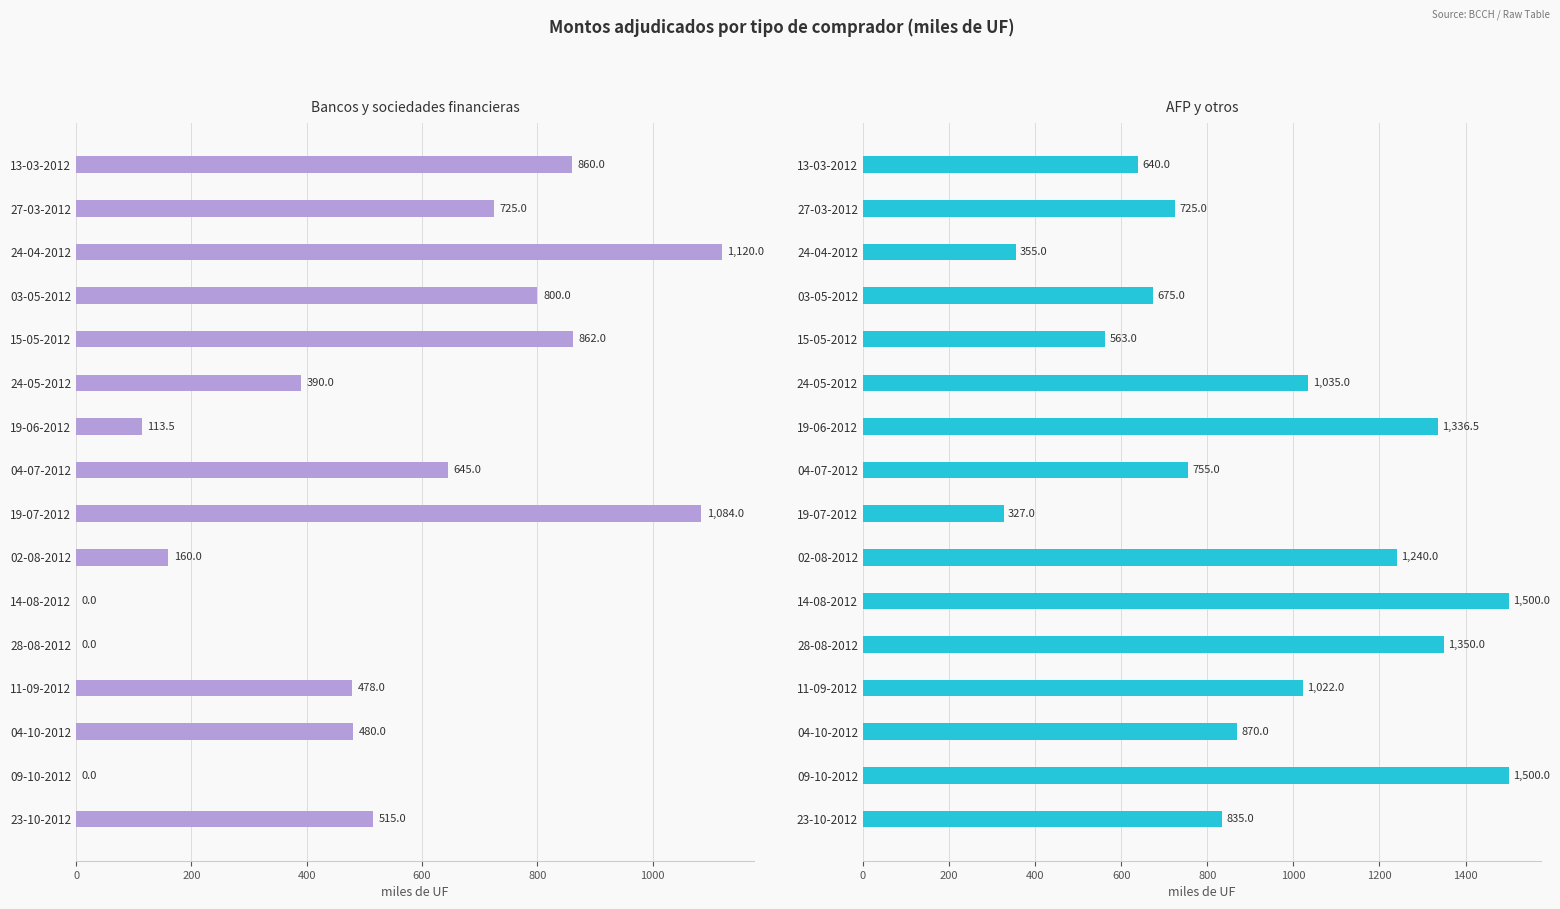

How many bars are there in each group?

2